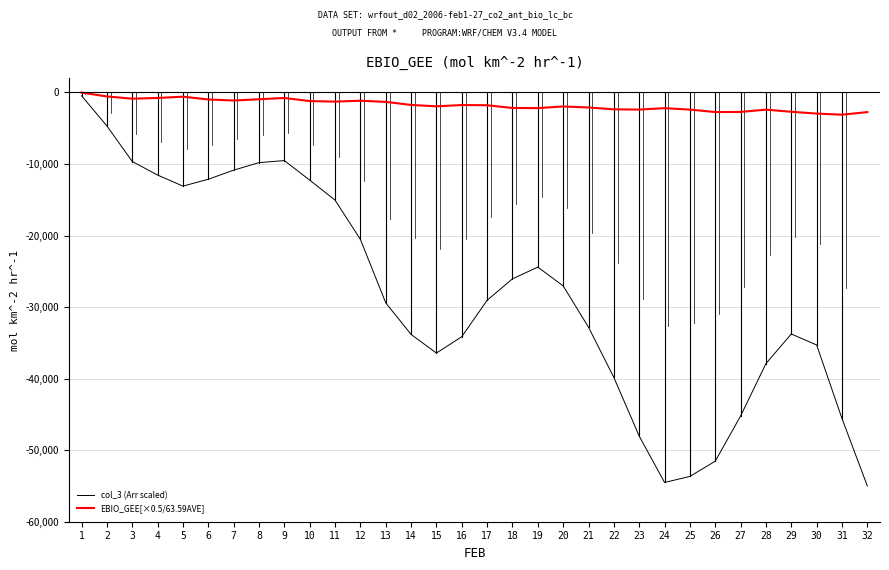

Is the value of EBIO_GEE[×0.5/63.59AVE] at 2 greater than the value of col_3 (Arr scaled) at 9?

Yes